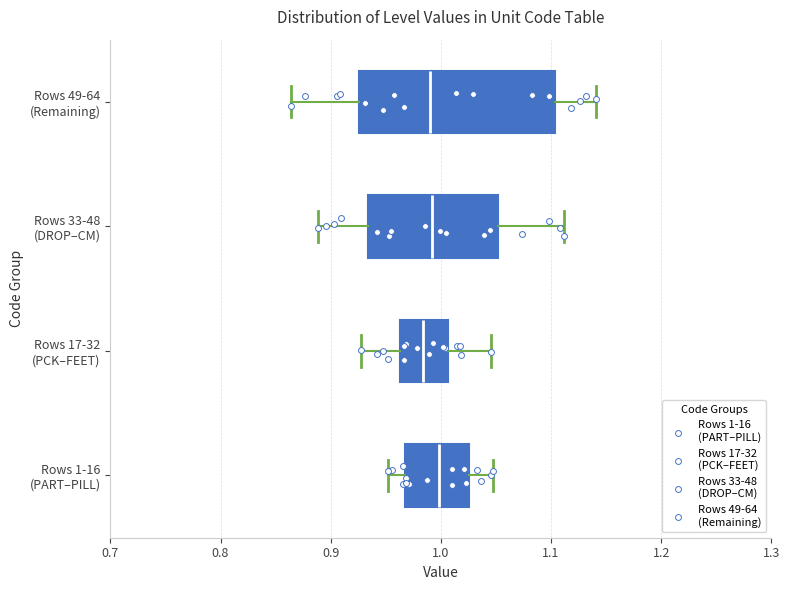

Reading bottom to top, transcribe this box plot: for each box, give where its median line is, the range the box spans, and where its two whiskers end, as read against the x-axis. The values are not printed on the chart, so give them approximately, as read against the axis.

Rows 1-16 (PART–PILL): median 1.00, box 0.97 to 1.03, whiskers 0.95 to 1.05
Rows 17-32 (PCK–FEET): median 0.98, box 0.96 to 1.01, whiskers 0.93 to 1.05
Rows 33-48 (DROP–CM): median 0.99, box 0.93 to 1.05, whiskers 0.89 to 1.11
Rows 49-64 (Remaining): median 0.99, box 0.93 to 1.10, whiskers 0.86 to 1.14